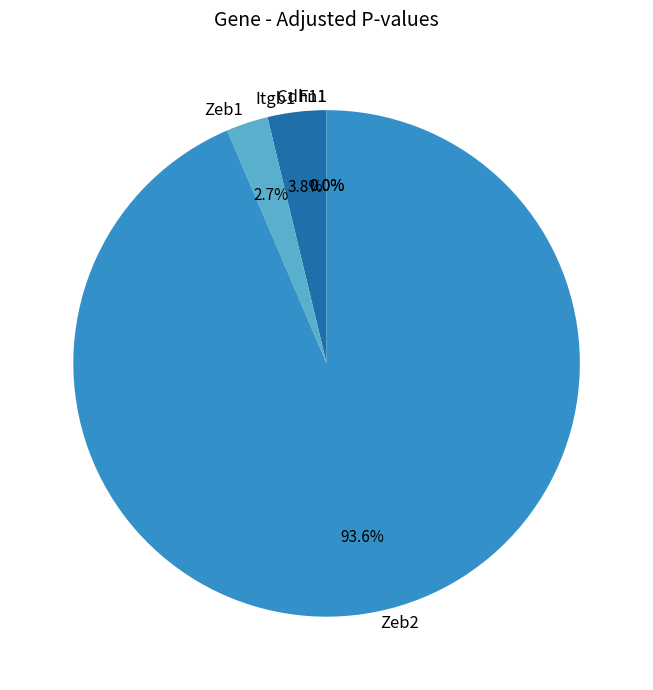

True or false: Cdh11 accounts for 0% of the total.

True